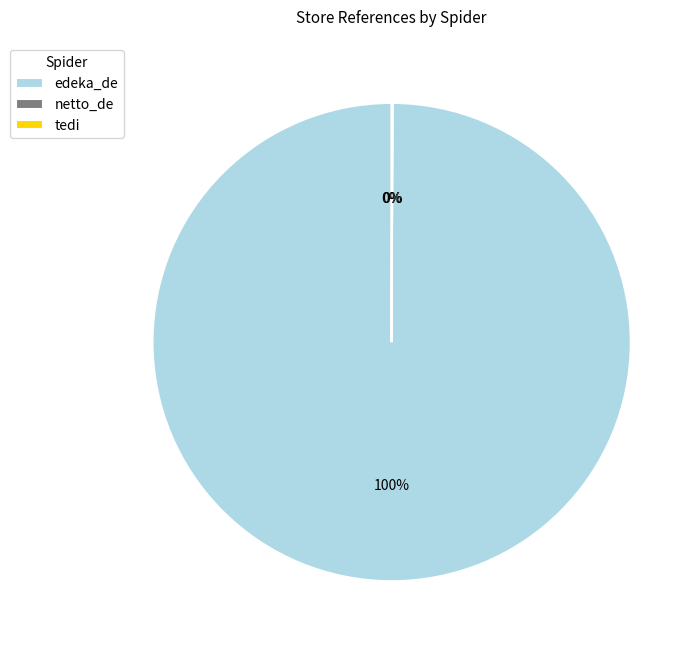

The edeka_de slice represents 100% of the pie. True or false?

True